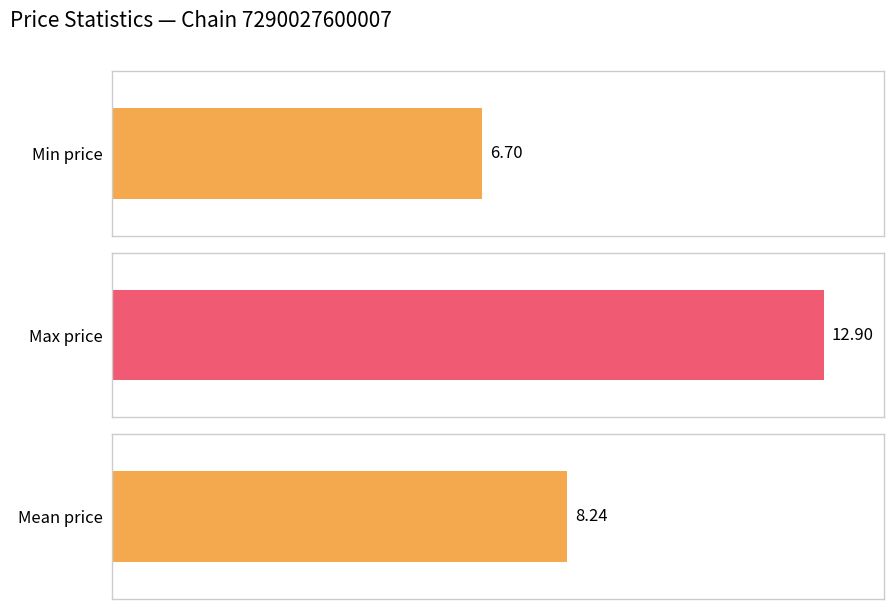

What is the minimum value shown in the chart?

6.7